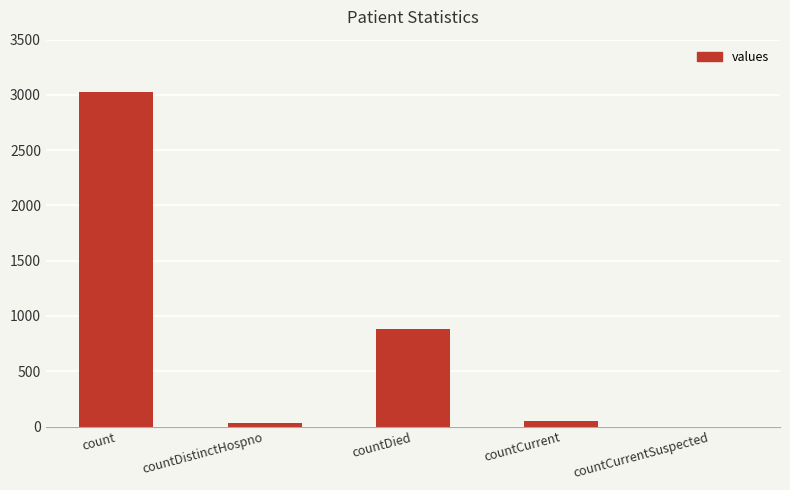

Which category has the highest value across all series?

count